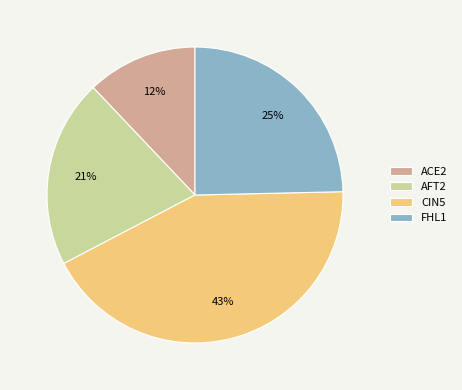

To the nearest percent, what is the combined percentage of FHL1 and ACE2?

37%